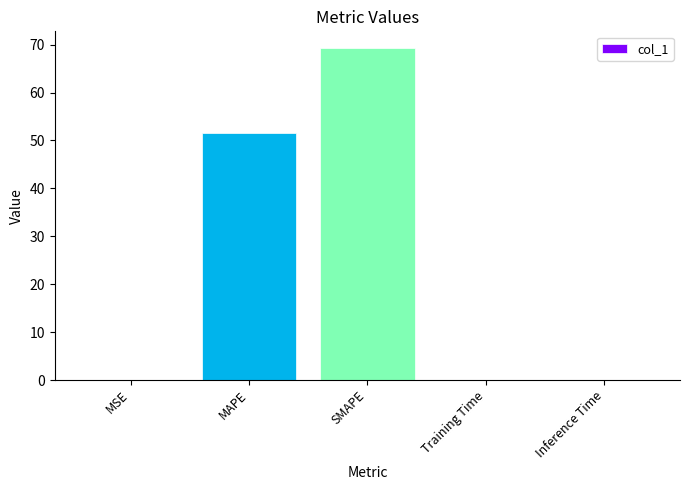

What is the sum of all values?

120.9